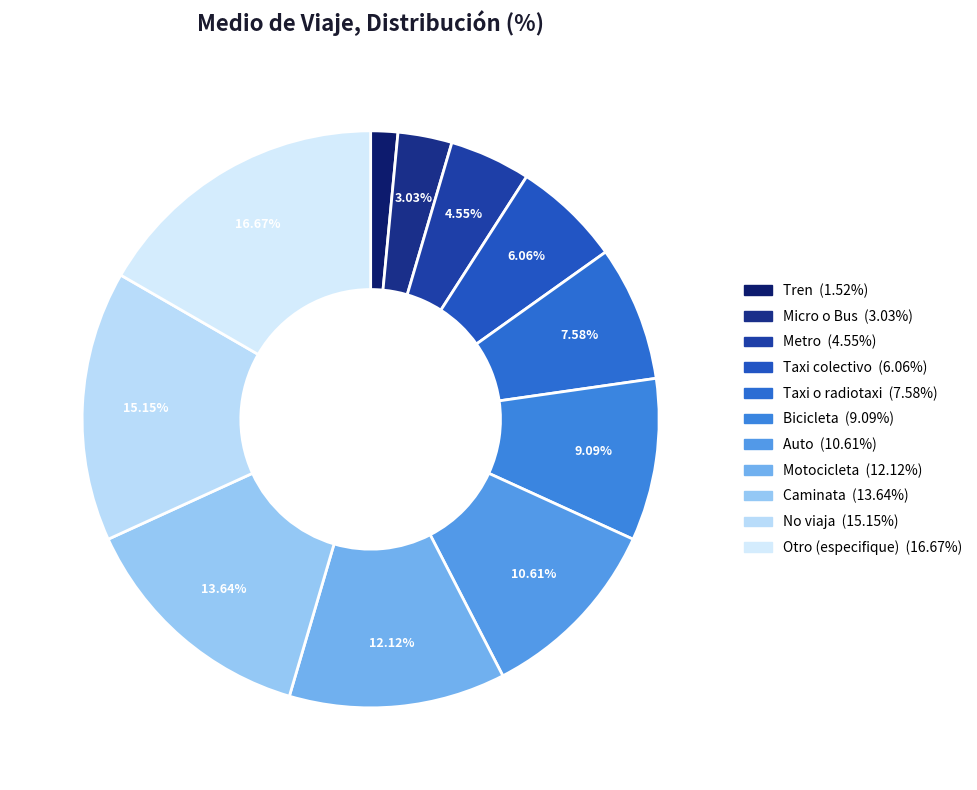

How much of the chart is everything except Metro?

95.5%